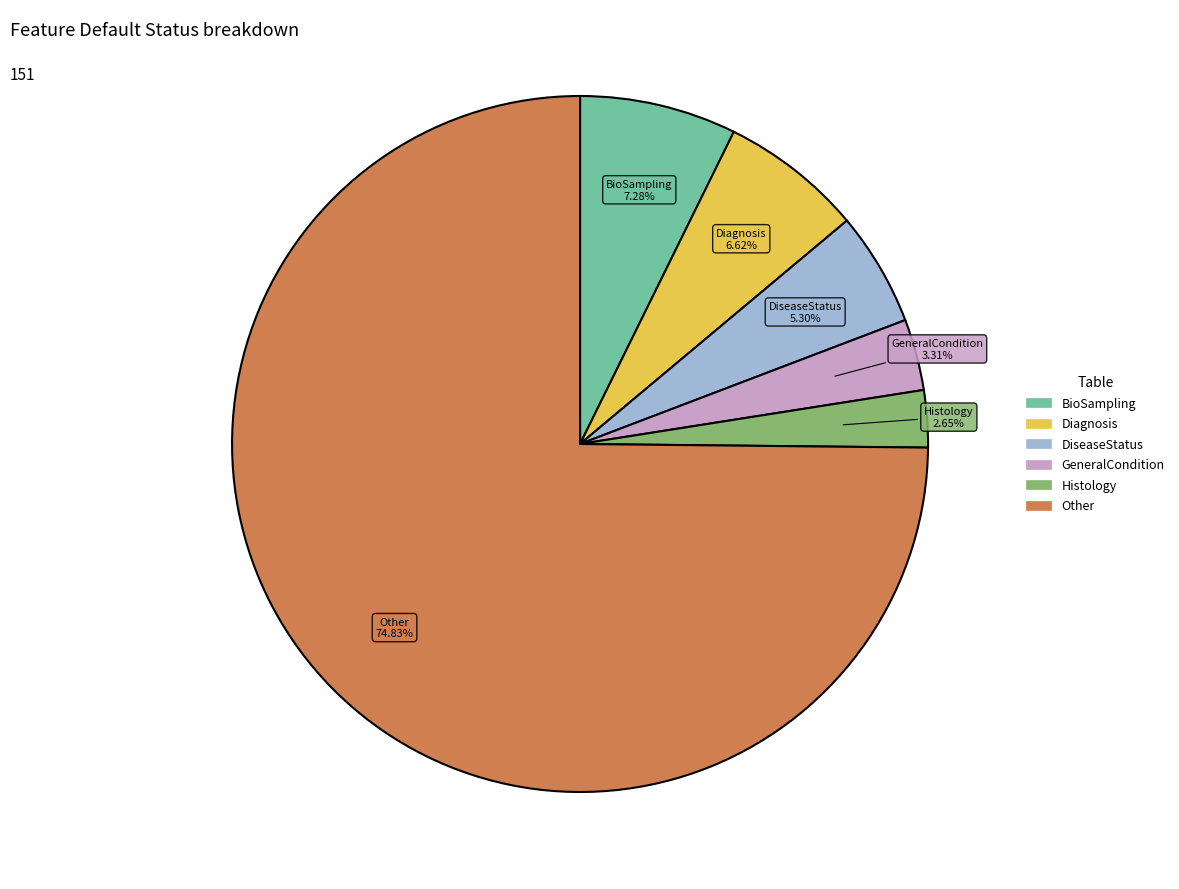

What percentage do BioSampling and Other together represent?

82.1%